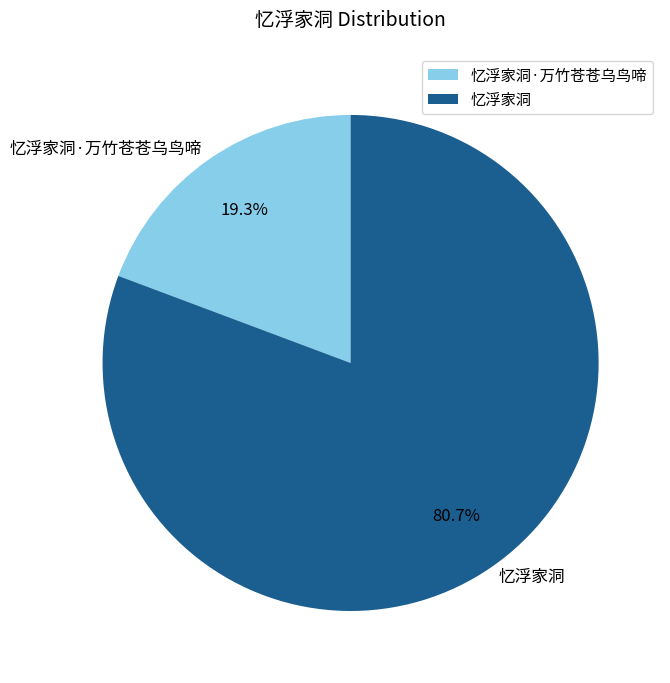

Rank the categories by value from highest to lowest.

忆浮家洞, 忆浮家洞·万竹苍苍乌鸟啼